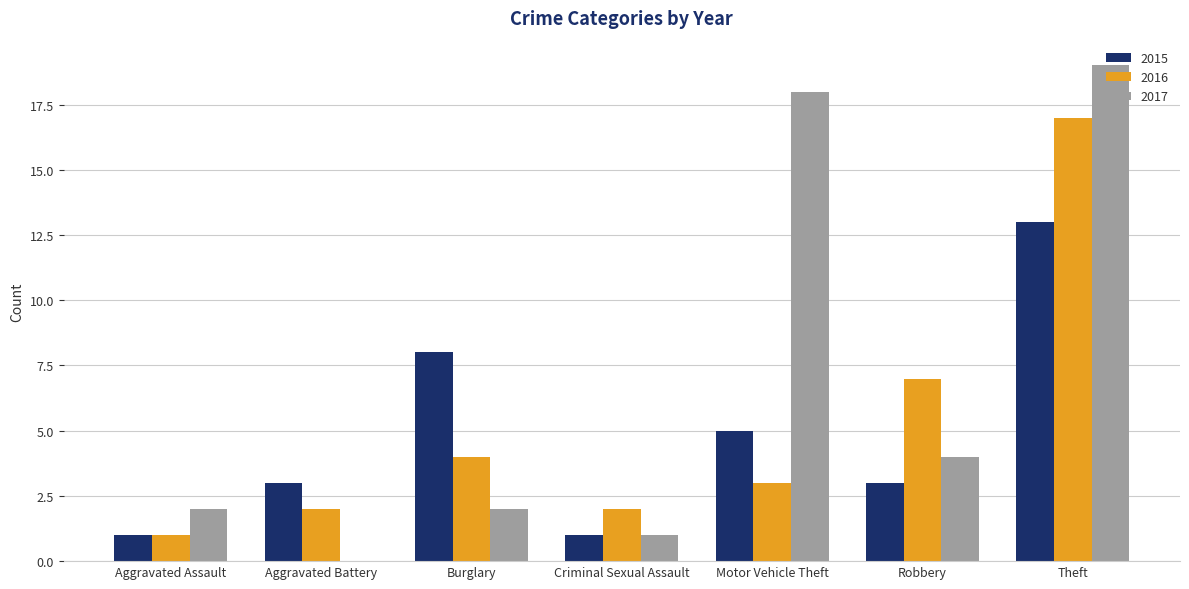

Are the bars horizontal?

No